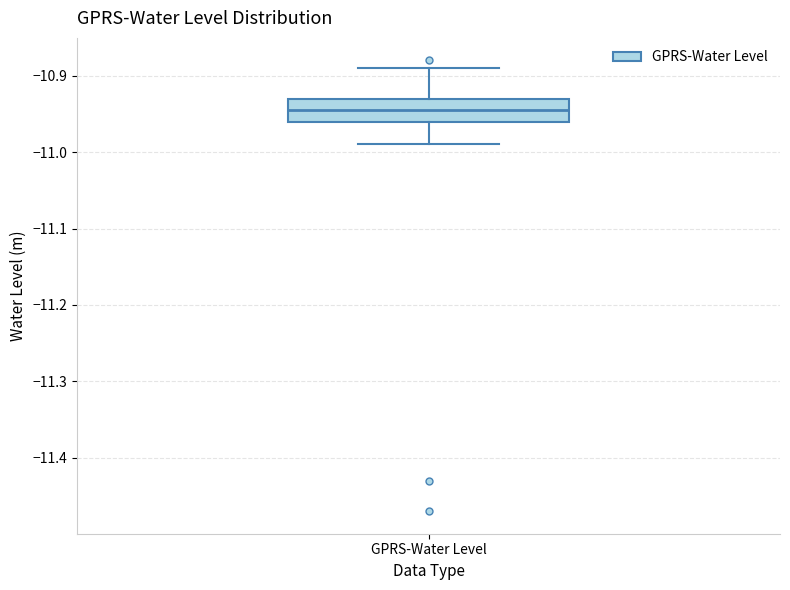

Transcribe this box plot: give where the median line is, the range the box spans, and where the two whiskers end, as read against the y-axis. The values are not printed on the chart, so give them approximately, as read against the axis.

median -10.94, box -10.96 to -10.93, whiskers -10.99 to -10.89